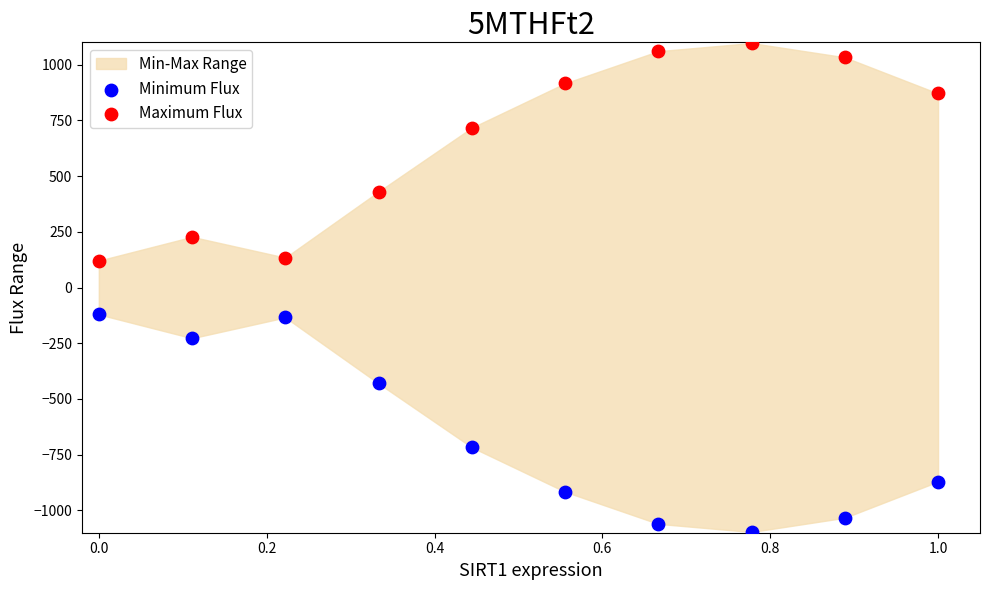

Which series reaches the maximum Y coordinate?

Maximum Flux